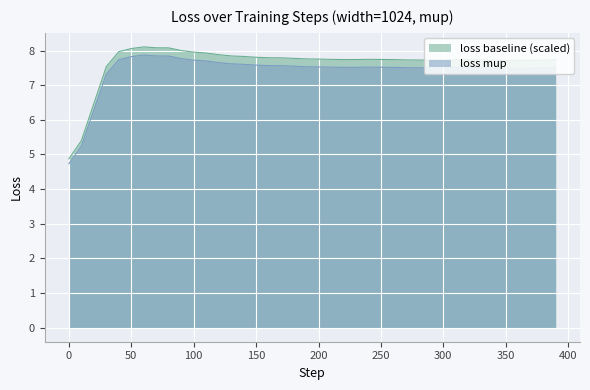

What is the maximum value for loss baseline (scaled)?

8.1